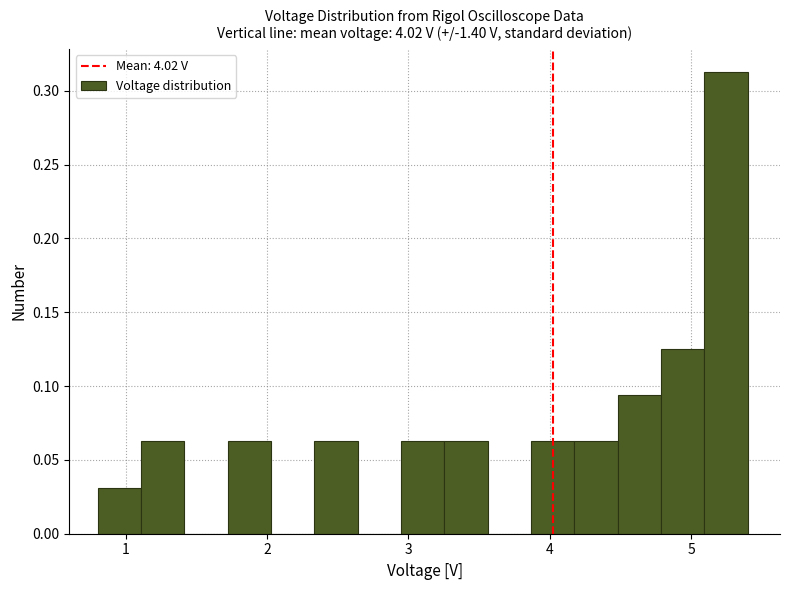

Read against the x-axis, roughly where is the centre of the tallest bar?

5.2